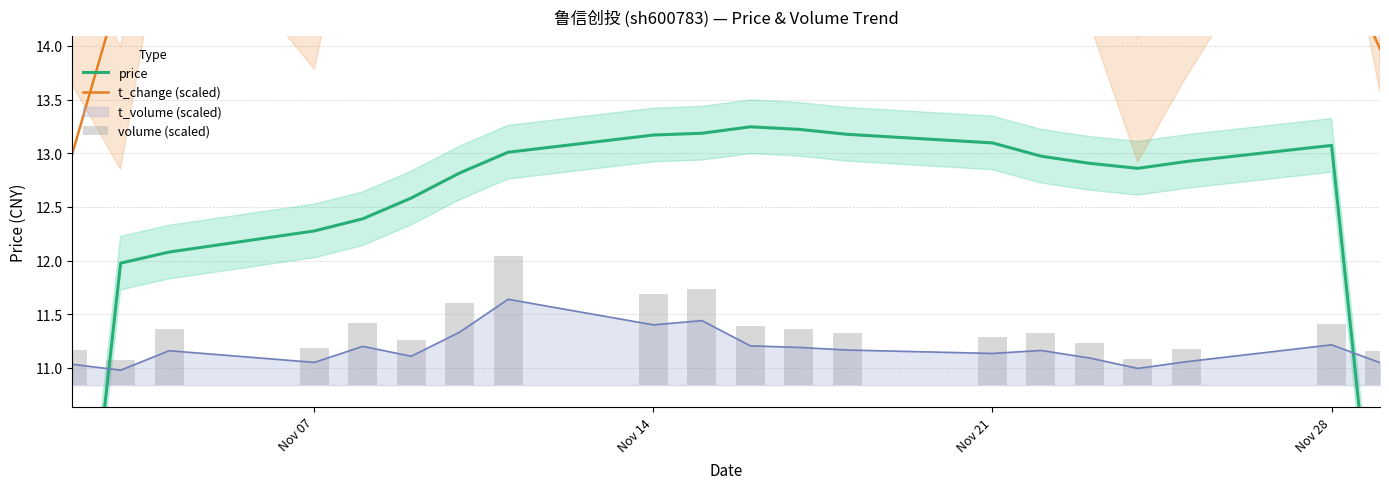

How many values in the t_change (scaled) series exceed 15?

12